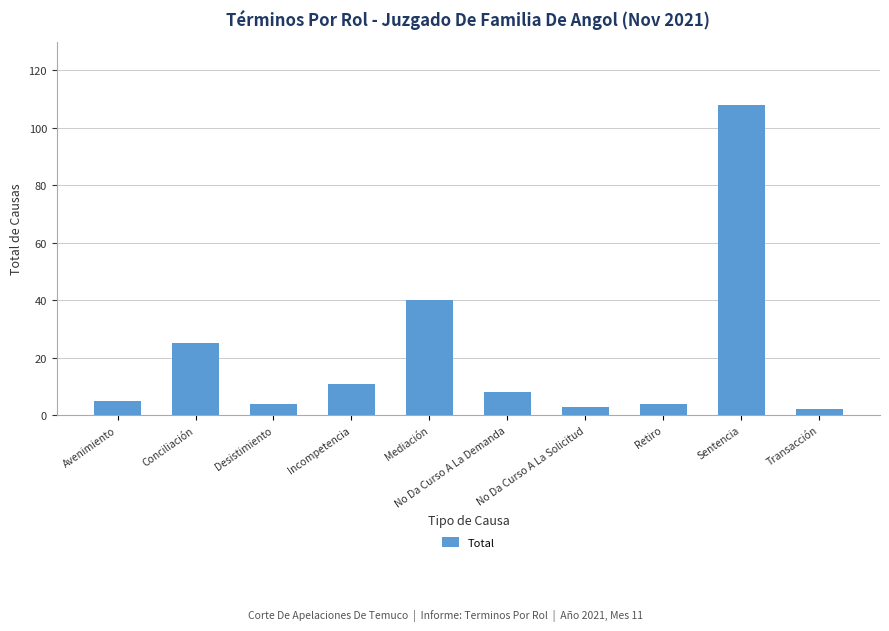

Between Desistimiento and No Da Curso A La Demanda, which is larger?

No Da Curso A La Demanda